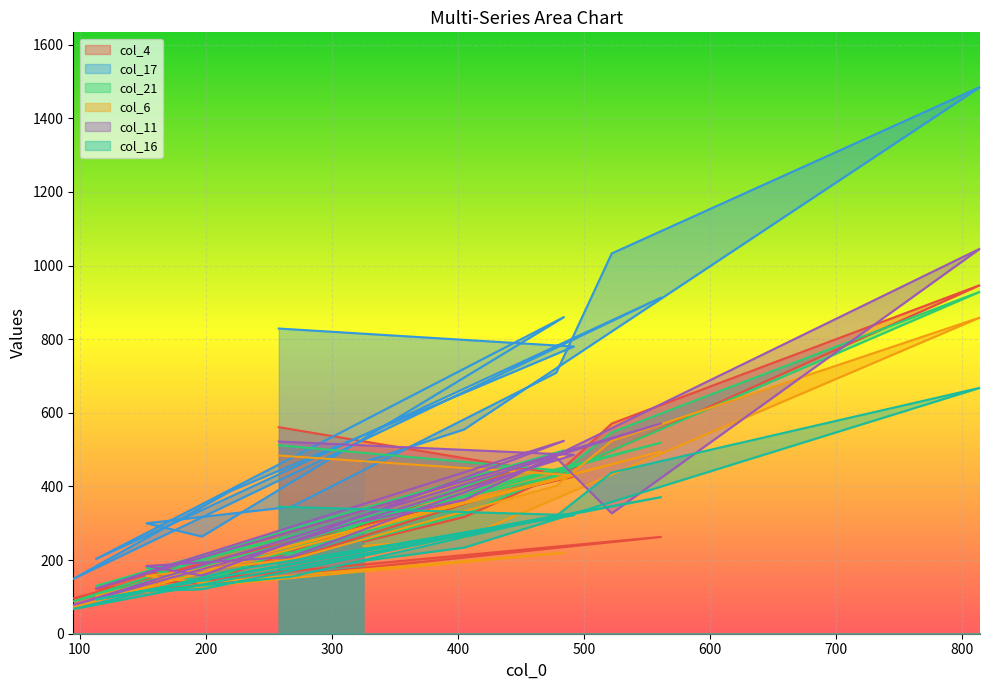

What is the total value across all series at 268?

1334